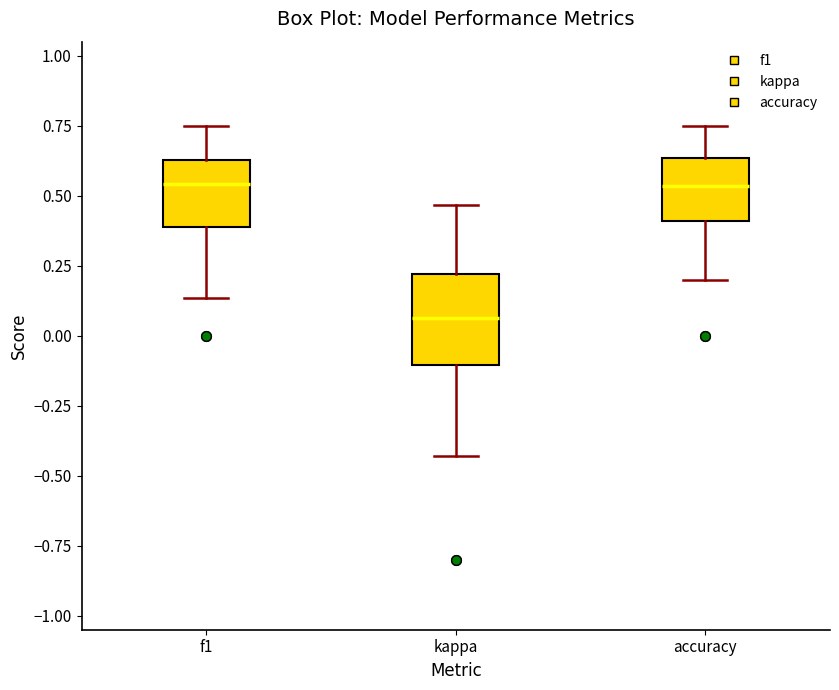

Which box's median line is the lowest?

kappa